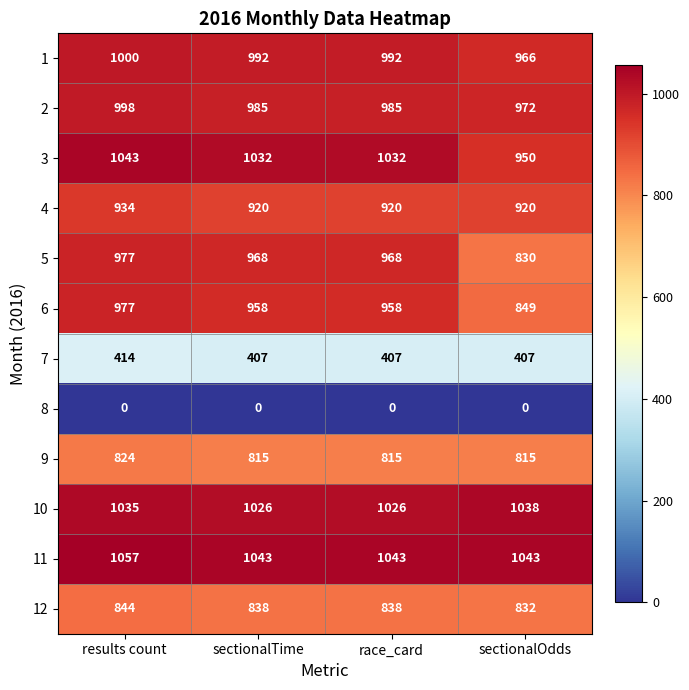

Count the 11 values in the range 1043 to 1057.

4